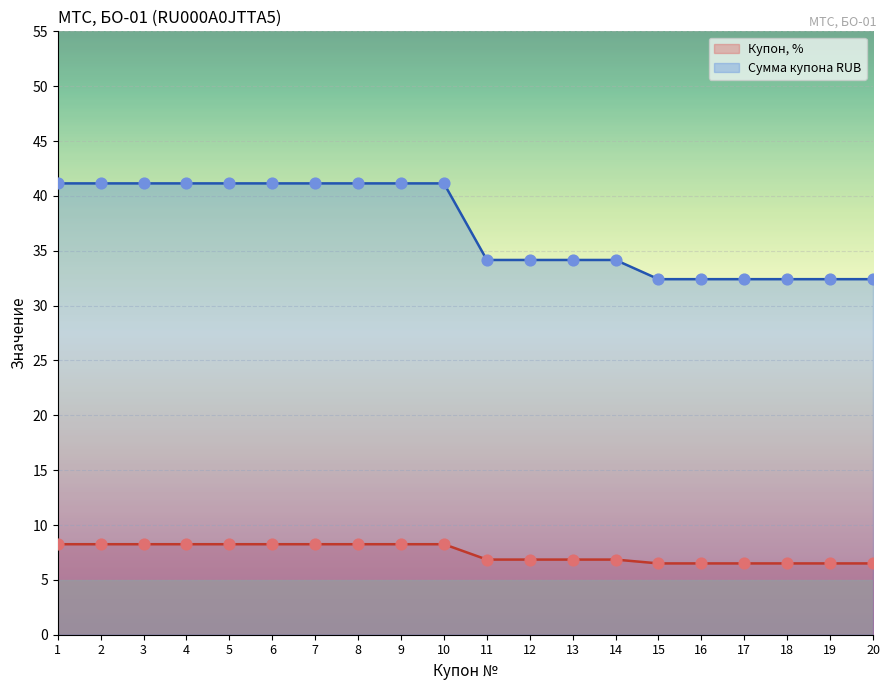

At which category is the sum across all series the highest?

1